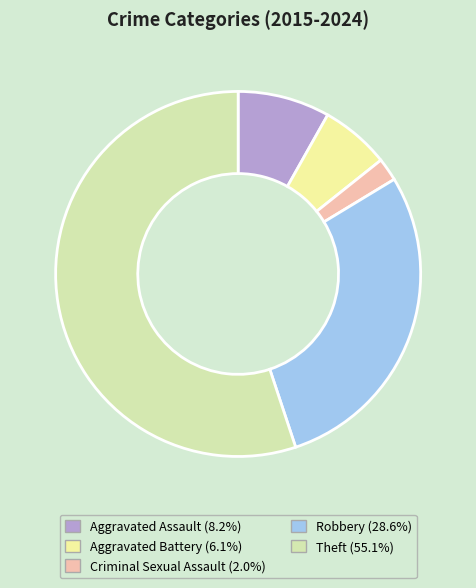

How many segments does this pie chart have?

5